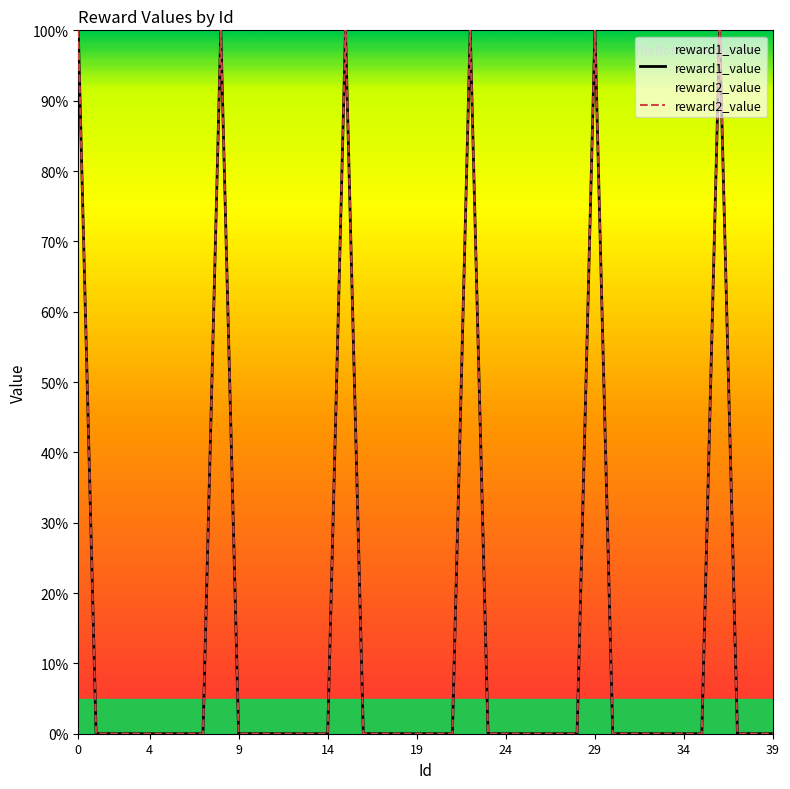

Which series has the largest range (max minus min)?

reward1_value